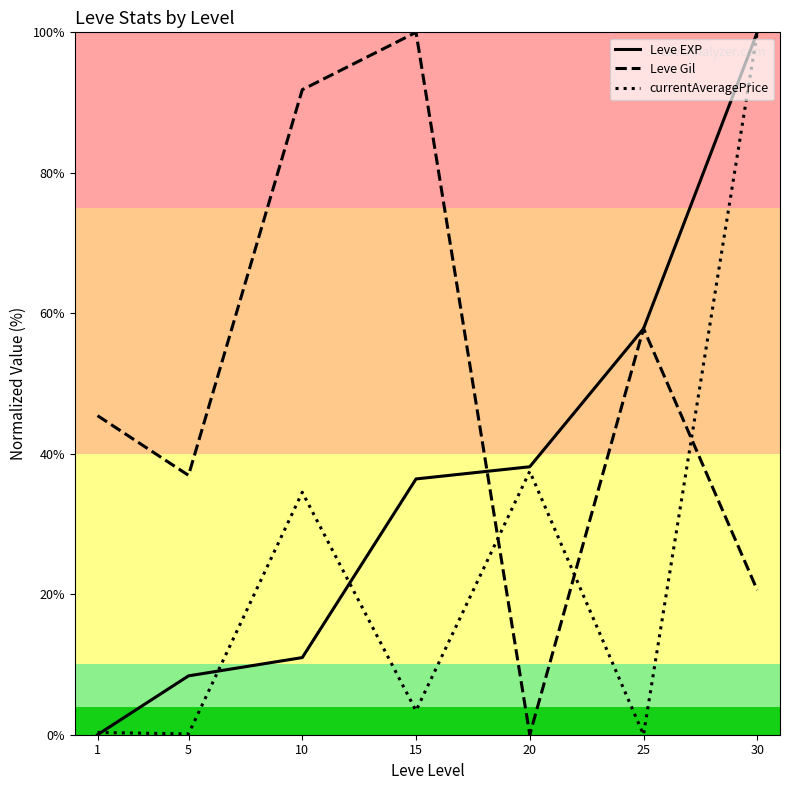

The currentAveragePrice series shows 34.5 at 10. True or false?

True